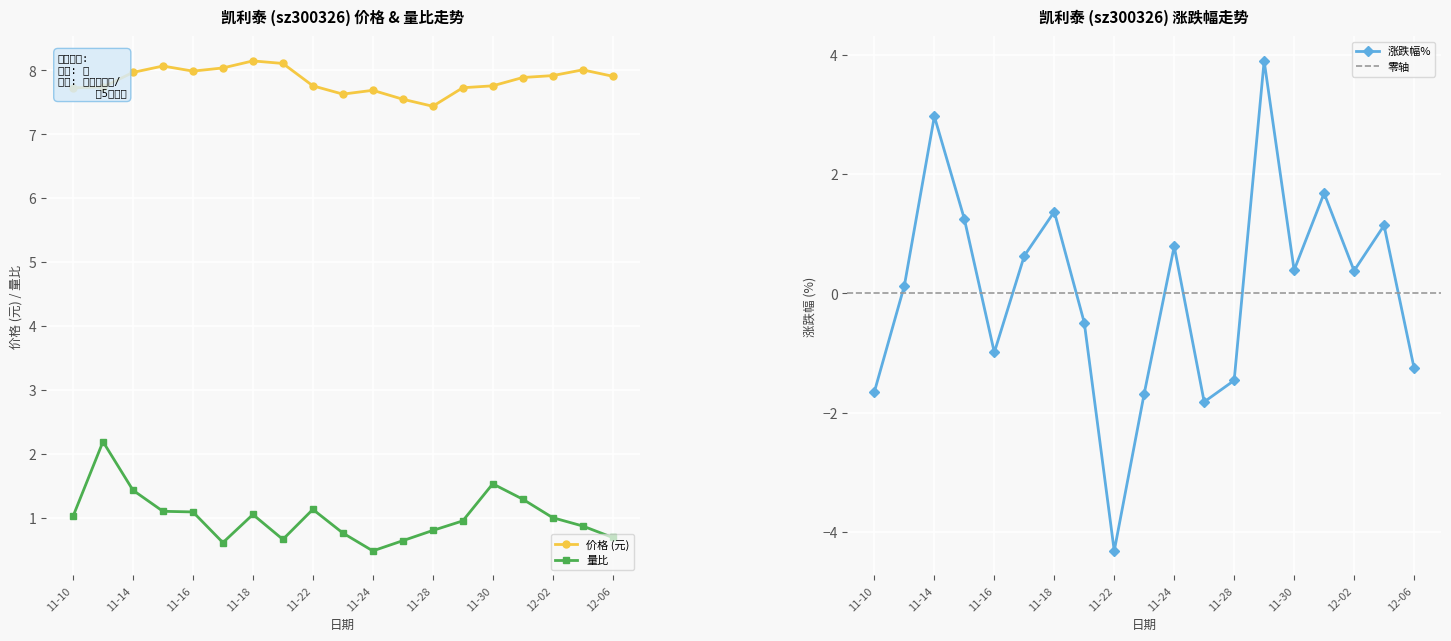

What is the minimum value for 价格 (元)?

7.4